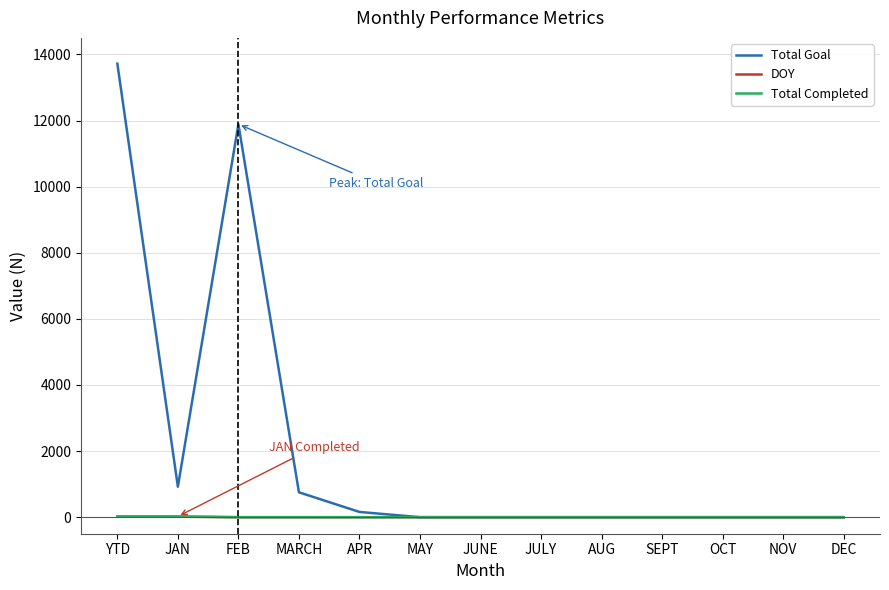

What value does the Total Goal series have at MARCH, to the nearest 10?

750